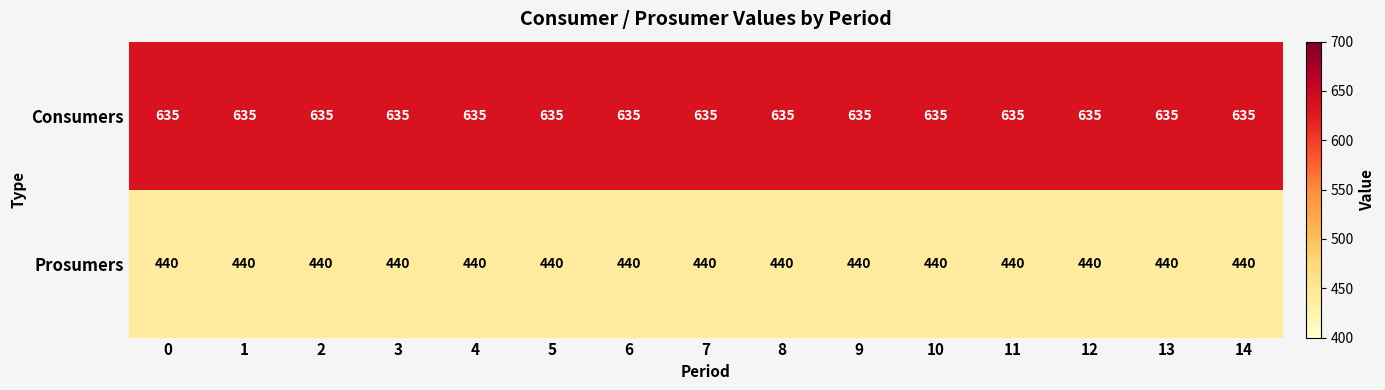

What is the lowest value of the Prosumers series?

440